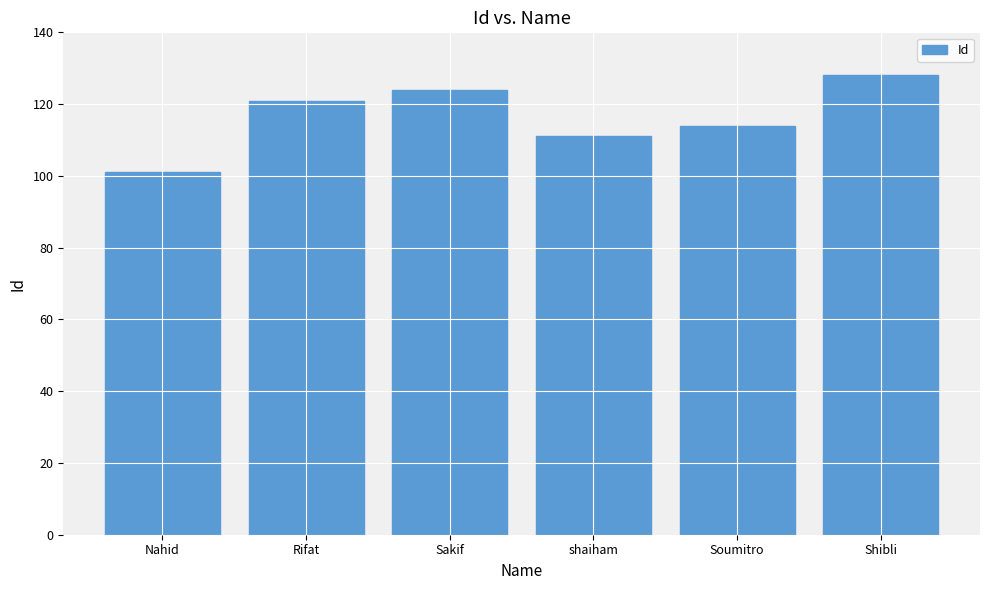

What is the value of the 6th bar from the left?

128